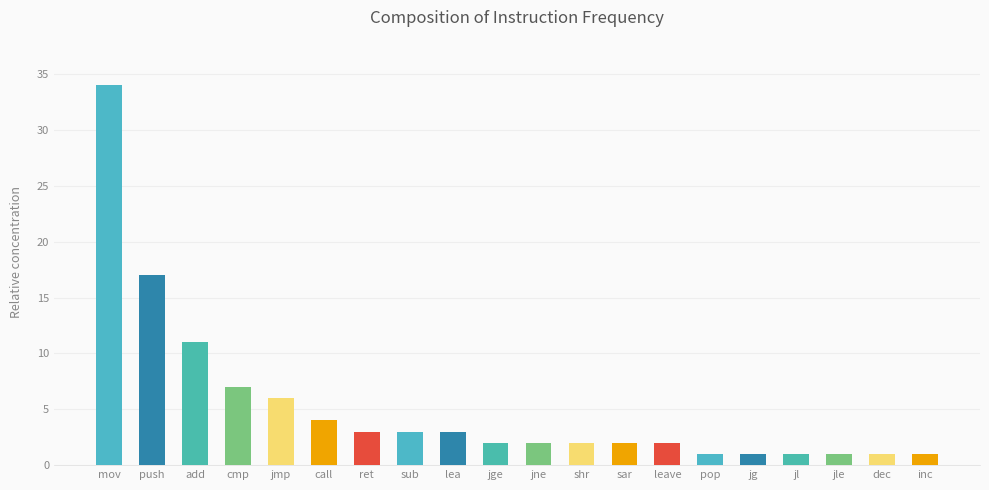

Between sub and jg, which is larger?

sub